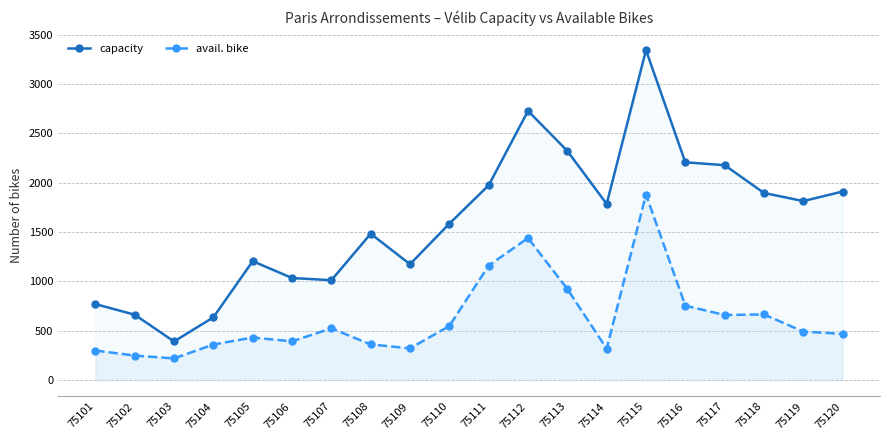

True or false: avail. bike has a value of 358 at 75104.

True